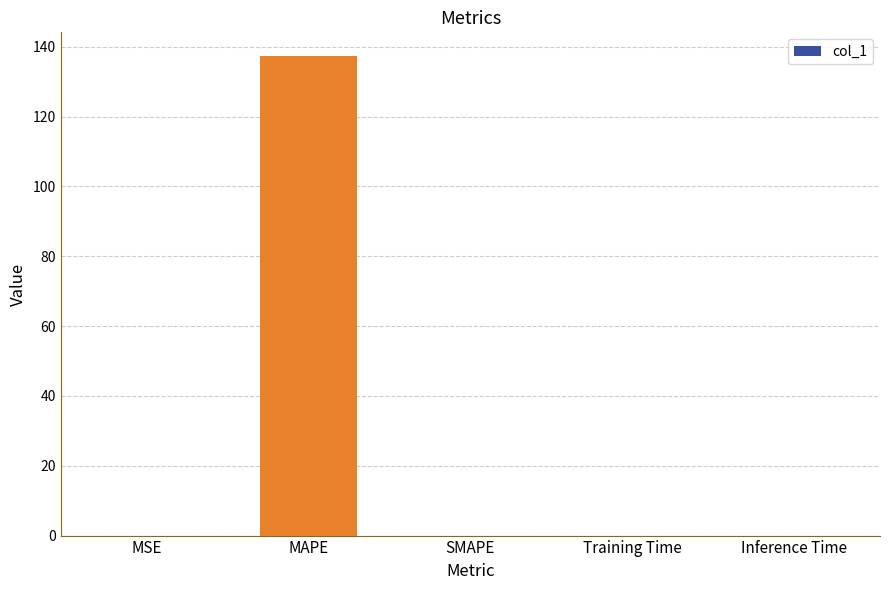

Which label corresponds to the largest value in the chart?

MAPE